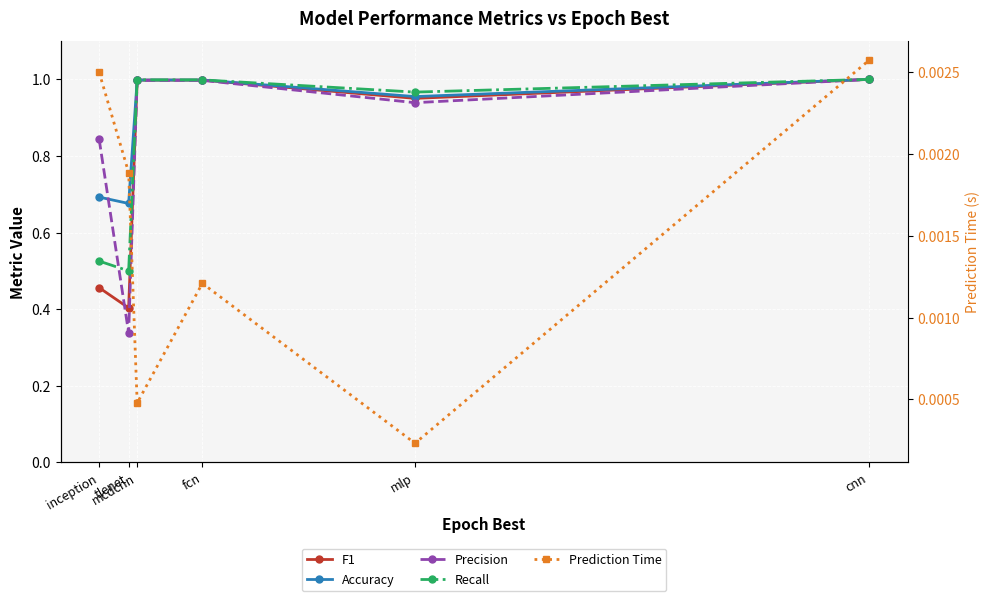

Is it true that F1 equals 1.4 at mcdcnn?

False